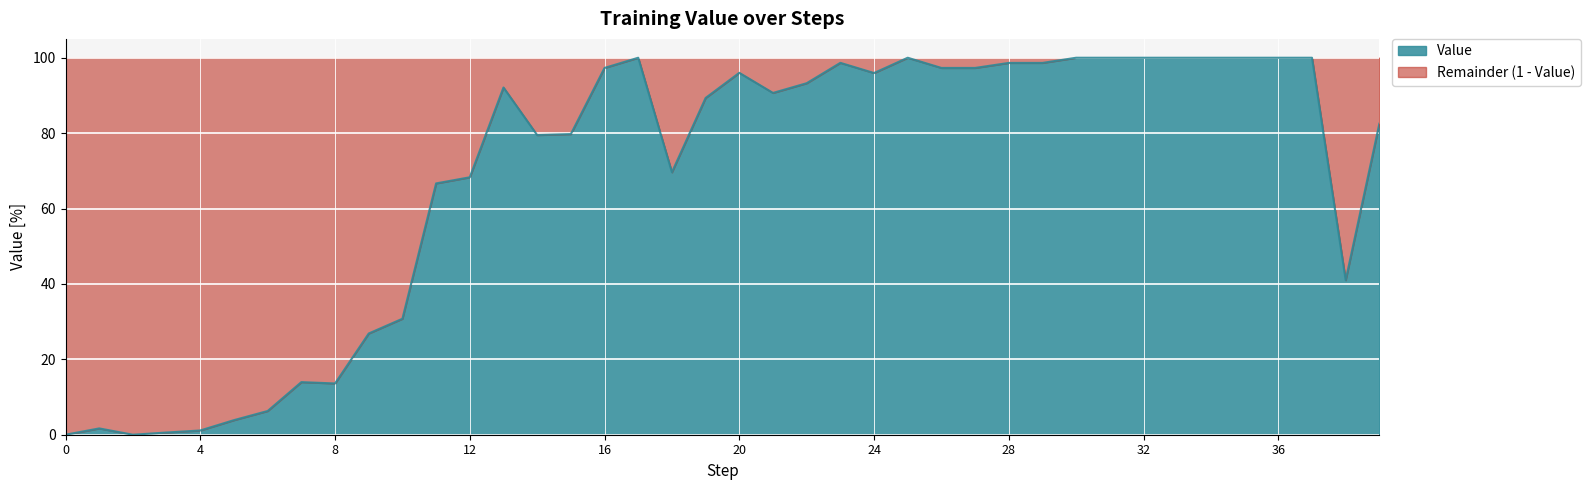

Does the chart display data point markers on the line(s)?

No